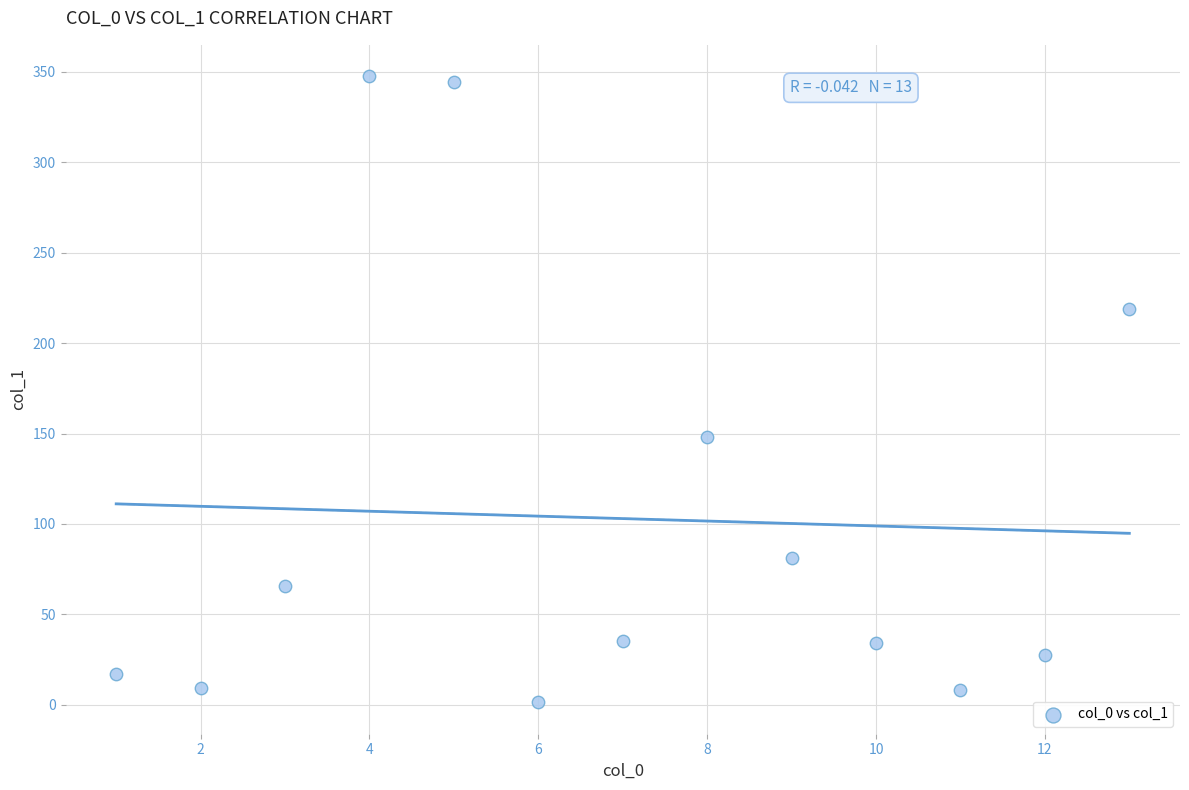

What is the range of Y values (max minus min)?

346.4